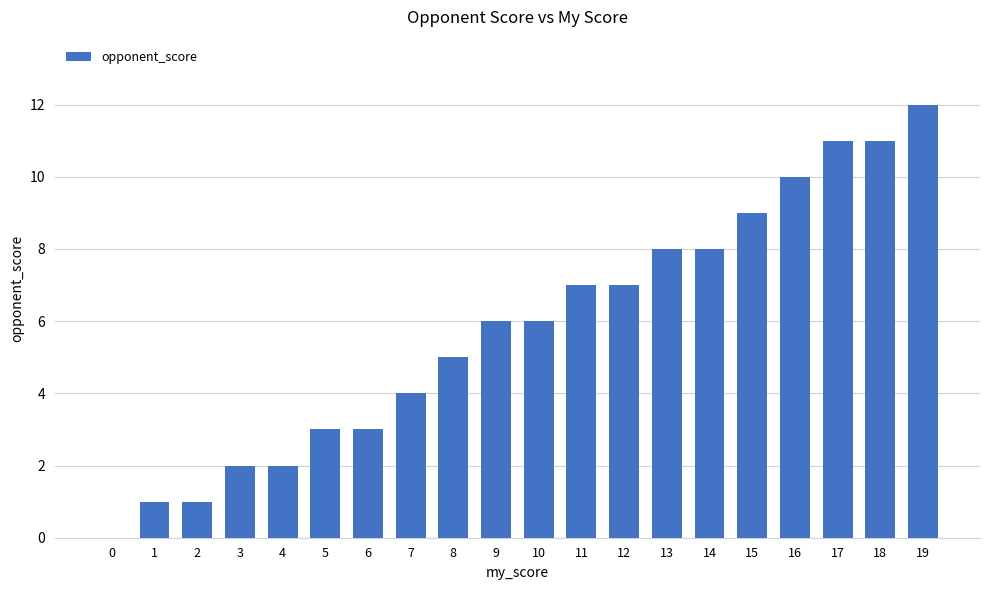

Is it true that the value at 17 is 4?

False